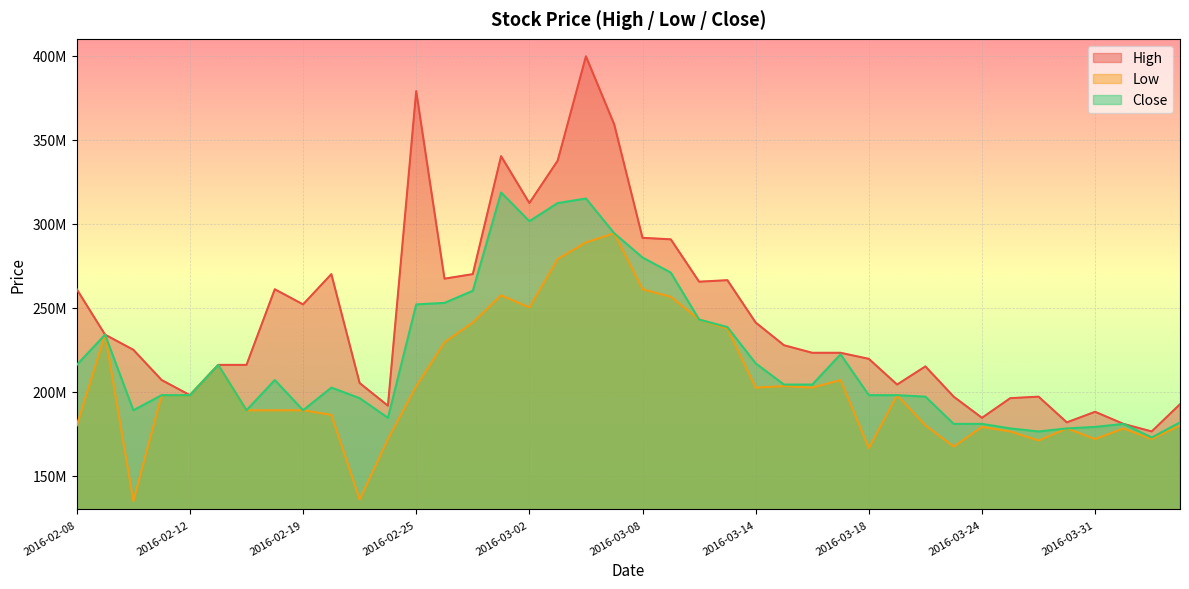

Reading left to right, list all the values displayed in this chart.

High: 261000000	234000000	225000000	207000000	198000000	216000000	216000000	261000000	252000000	270000000	205200000	191700000	378900000	267300000	270000000	340200000	312300000	337500000	399600000	359100000	291600000	290700000	265500000	266400000	241200000	227700000	223200000	223200000	219600000	204300000	215100000	197100000	184500000	196200000	197100000	181800000	188100000	180900000	176400000	192600000
Low: 180000000	234000000	135000000	198000000	198000000	216000000	189000000	189000000	189000000	186300000	135900000	171900000	203400000	229500000	241200000	257400000	250200000	279000000	288900000	294300000	261000000	256500000	243000000	237600000	202500000	203400000	202500000	207000000	166500000	198000000	180000000	167400000	179100000	176400000	171000000	178200000	171900000	178200000	171900000	180000000
Close: 216000000	234000000	189000000	198000000	198000000	216000000	189000000	207000000	189000000	202500000	196200000	184500000	252000000	252900000	260100000	318600000	301500000	312300000	315000000	294300000	279900000	270900000	243000000	238500000	216900000	204300000	204300000	222300000	198000000	198000000	197100000	180900000	180900000	178200000	176400000	178200000	179100000	180900000	172800000	181800000